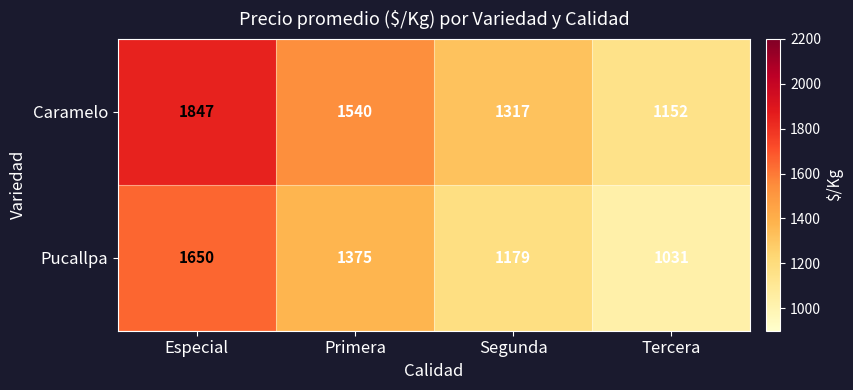

What is the maximum value shown in the chart?

1847